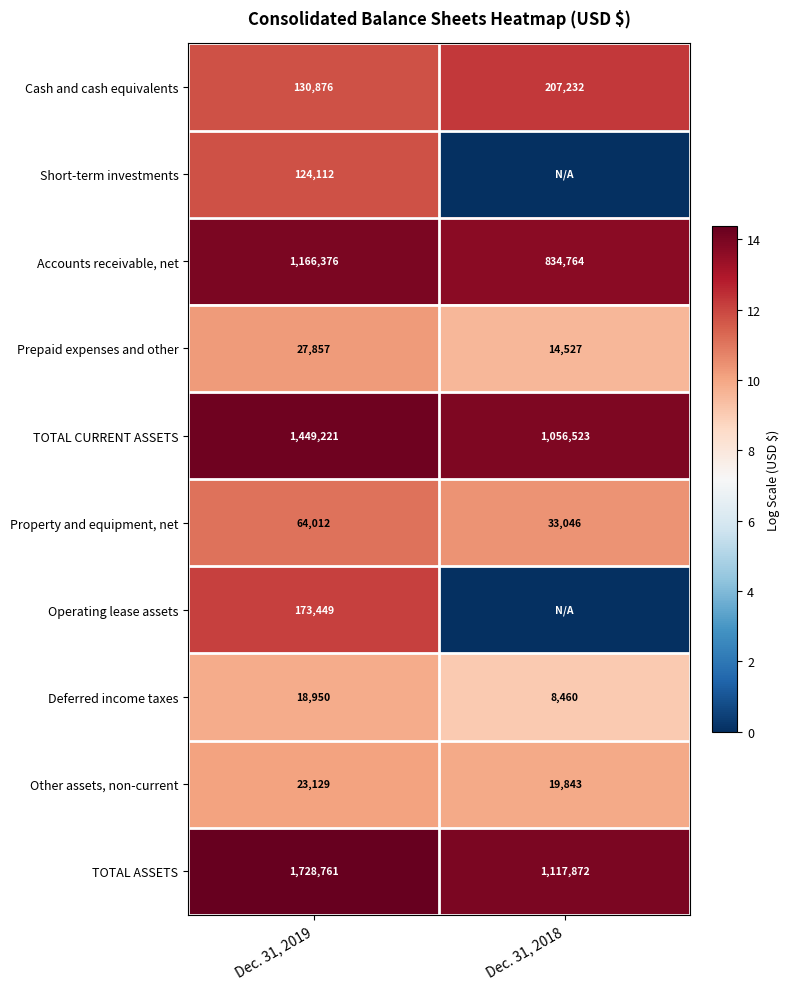

How many distinct data groups are displayed?

10